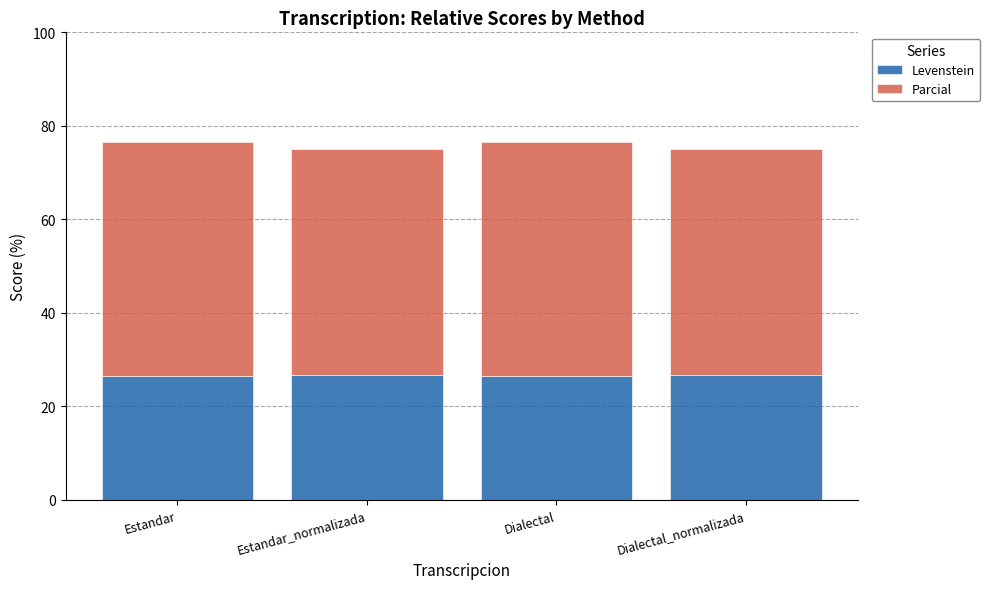

What is the total value across all series at Dialectal_normalizada?

74.9